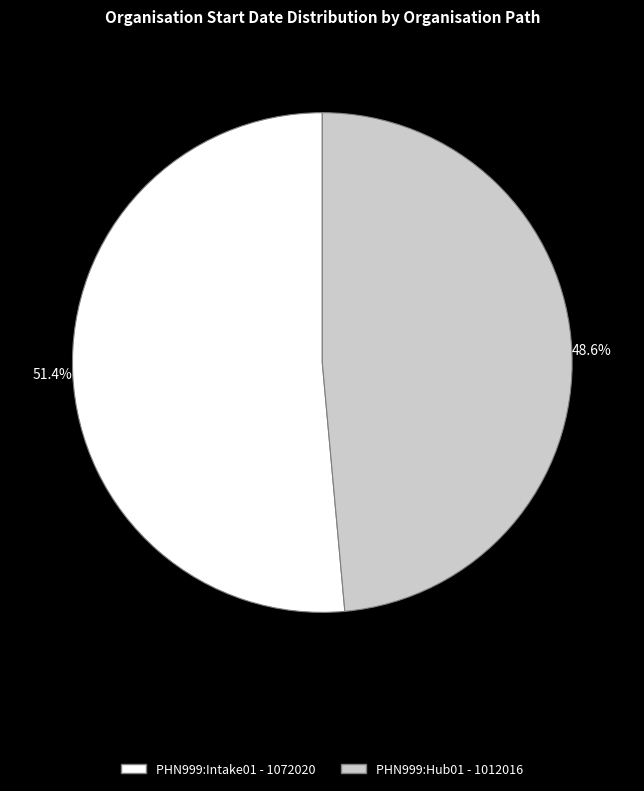

To the nearest percent, what is the combined percentage of PHN999:Hub01 and PHN999:Intake01?

100%